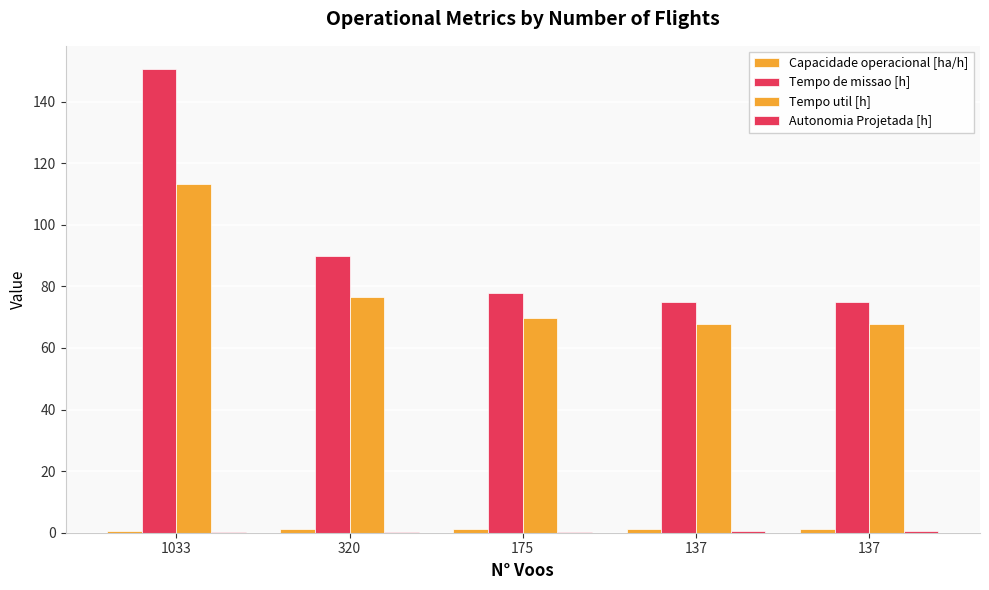

Count the number of data series in this chart.

4